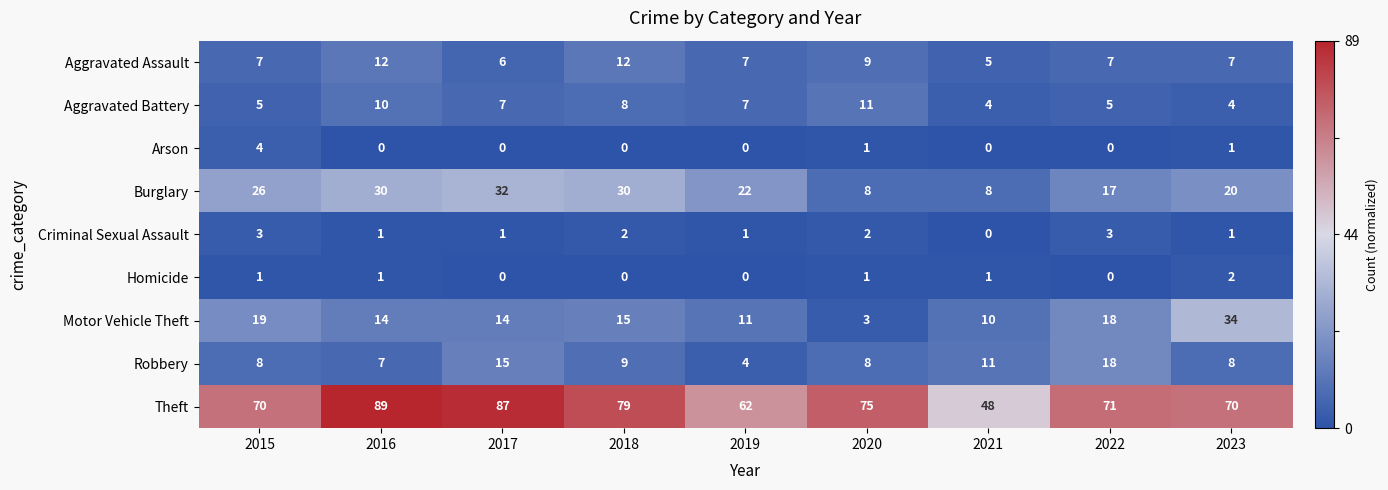

Which series has the largest total across all categories?

Theft